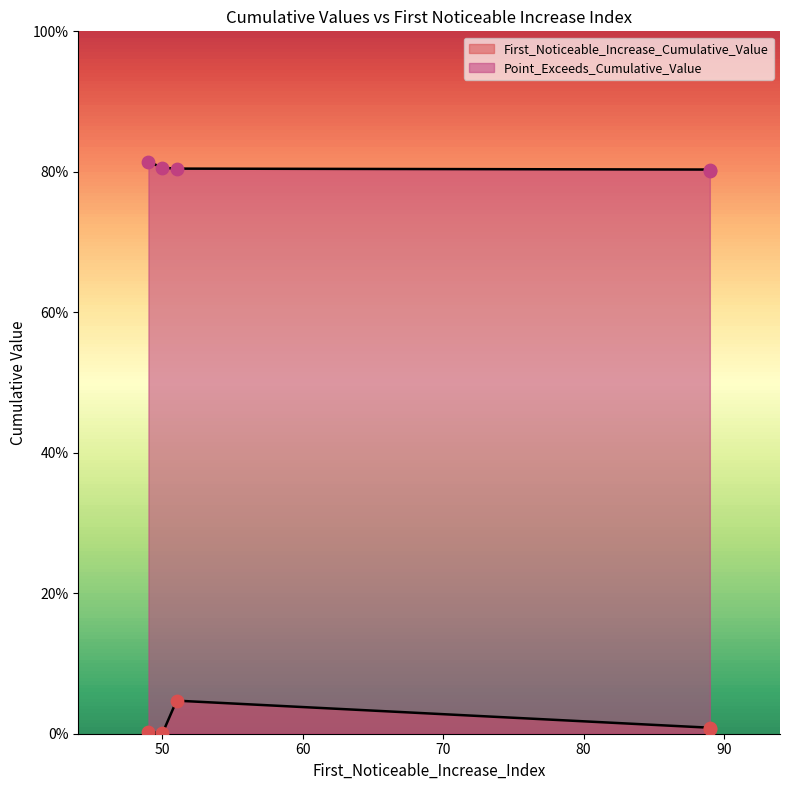

Which series has the largest Y range (max minus min)?

First_Noticeable_Increase_Cumulative_Value